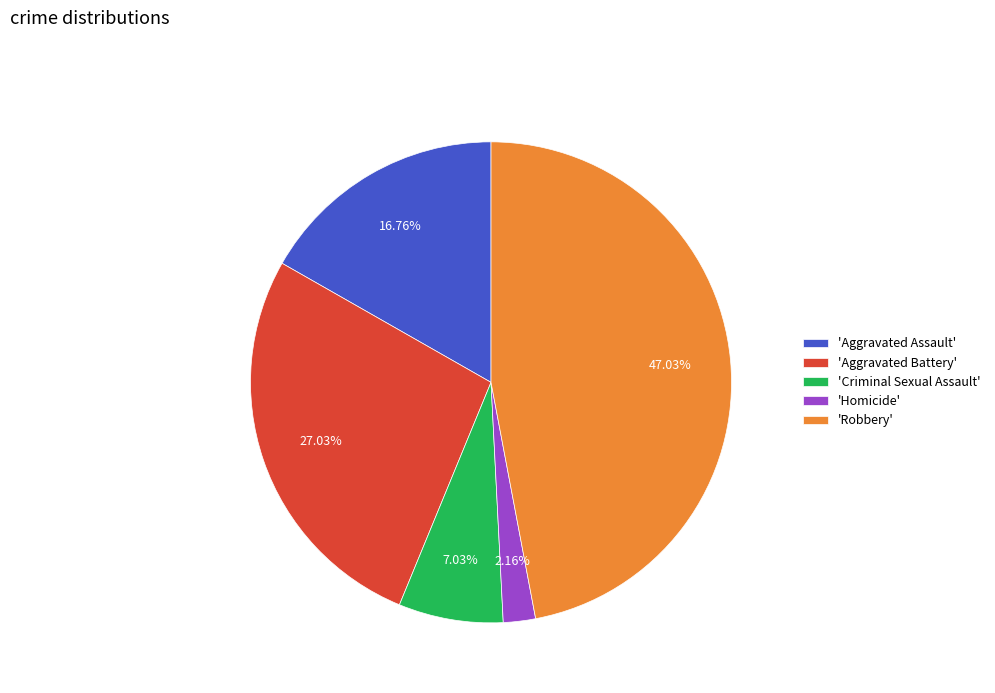

What is the ratio of the value at 'Criminal Sexual Assault' to the value at 'Aggravated Assault'?

0.4